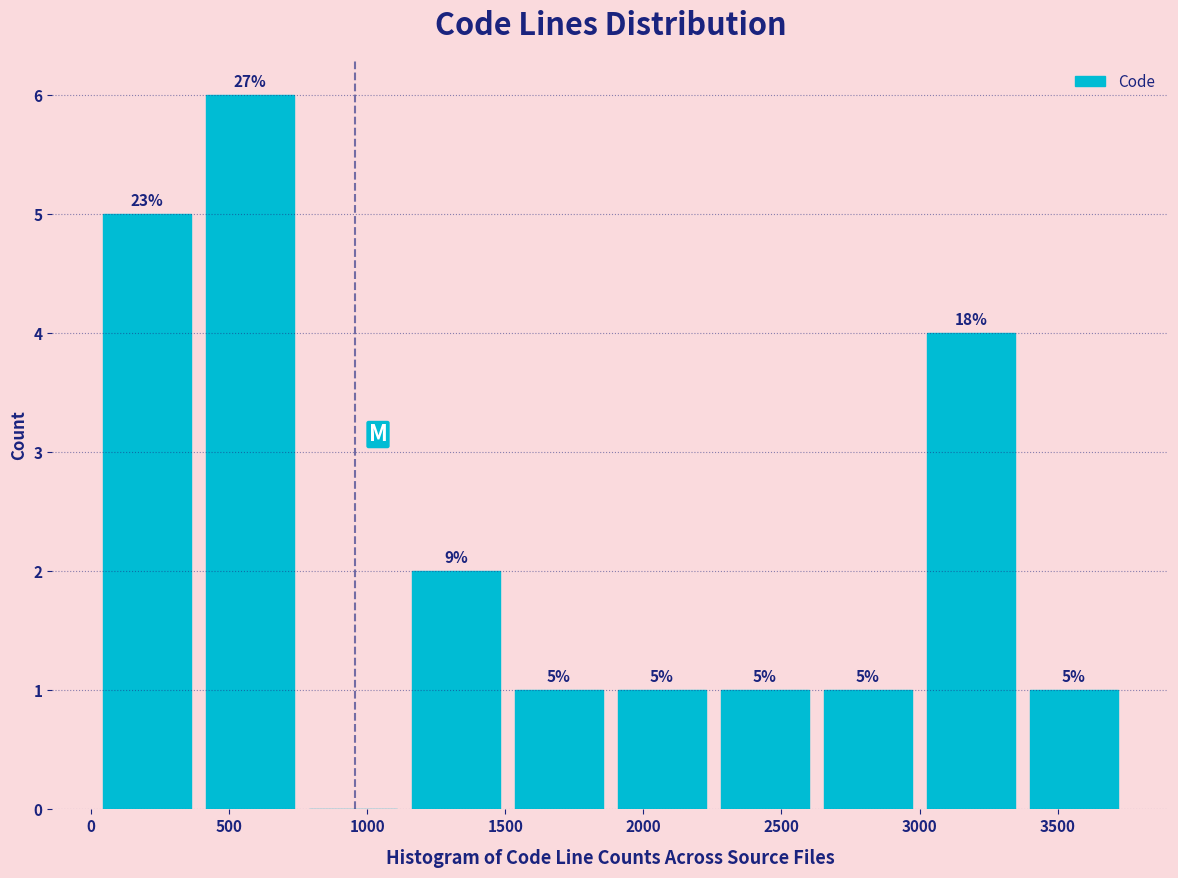

Over which range of the x-axis is the bar tallest?

400 to 750